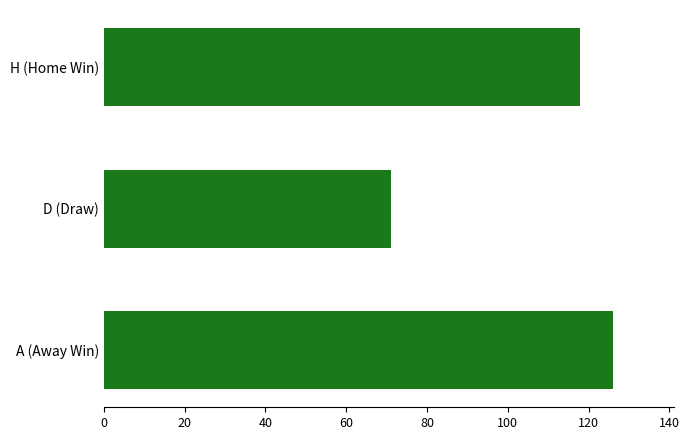

Rank the categories by value from highest to lowest.

A (Away Win), H (Home Win), D (Draw)